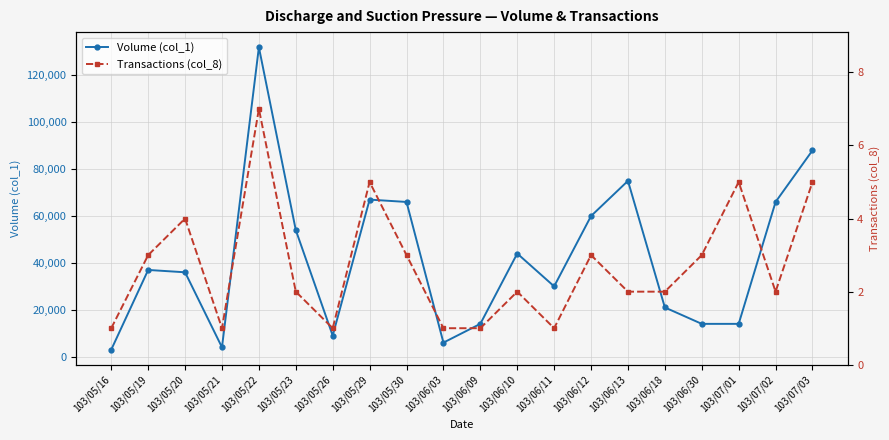

At which category does Transactions (col_8) reach its first local peak?

103/05/20